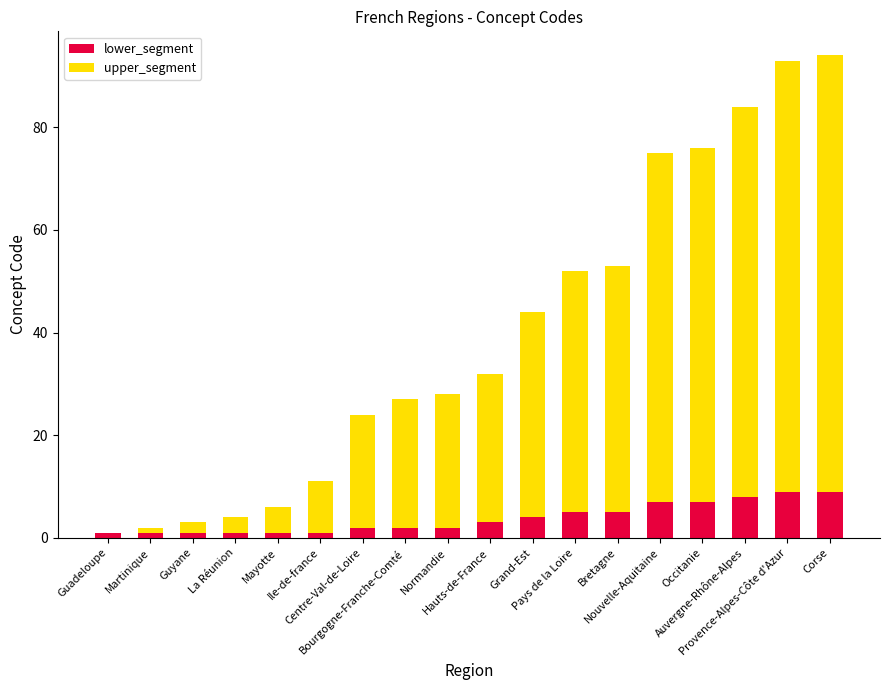

What is the sum of all lower_segment values?

69